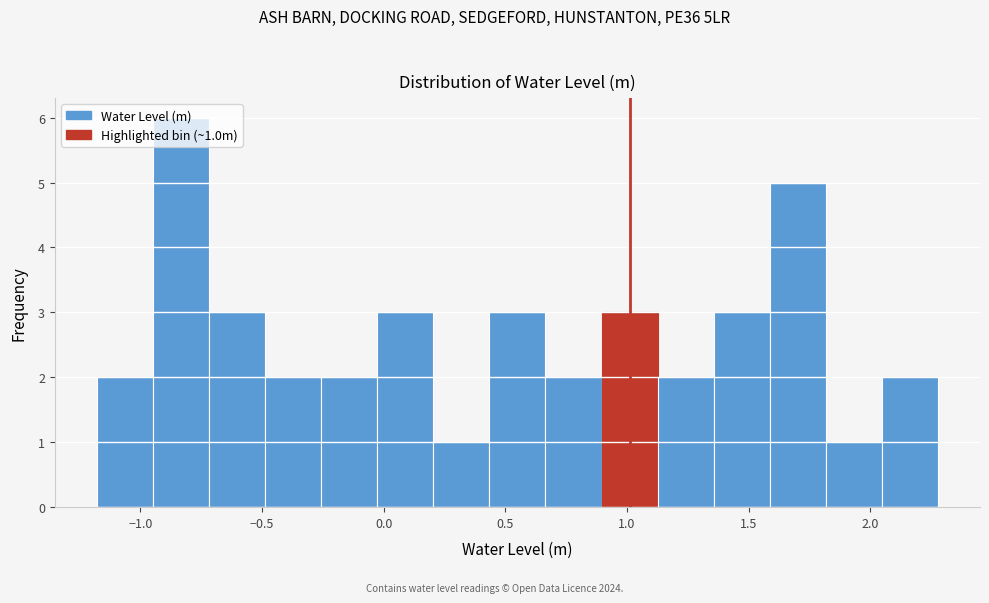

Over which range of the x-axis is the bar tallest?

-0.95 to -0.70